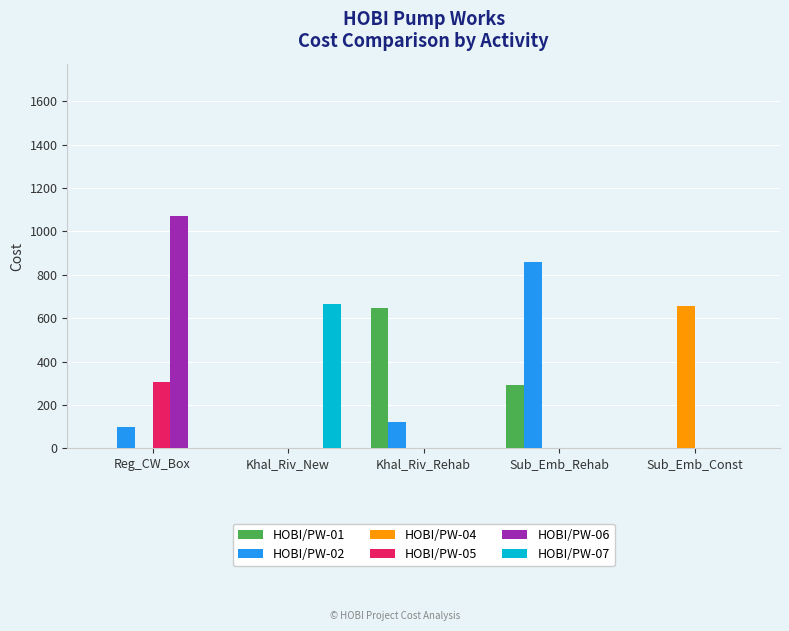

Count the number of categories in the chart.

5